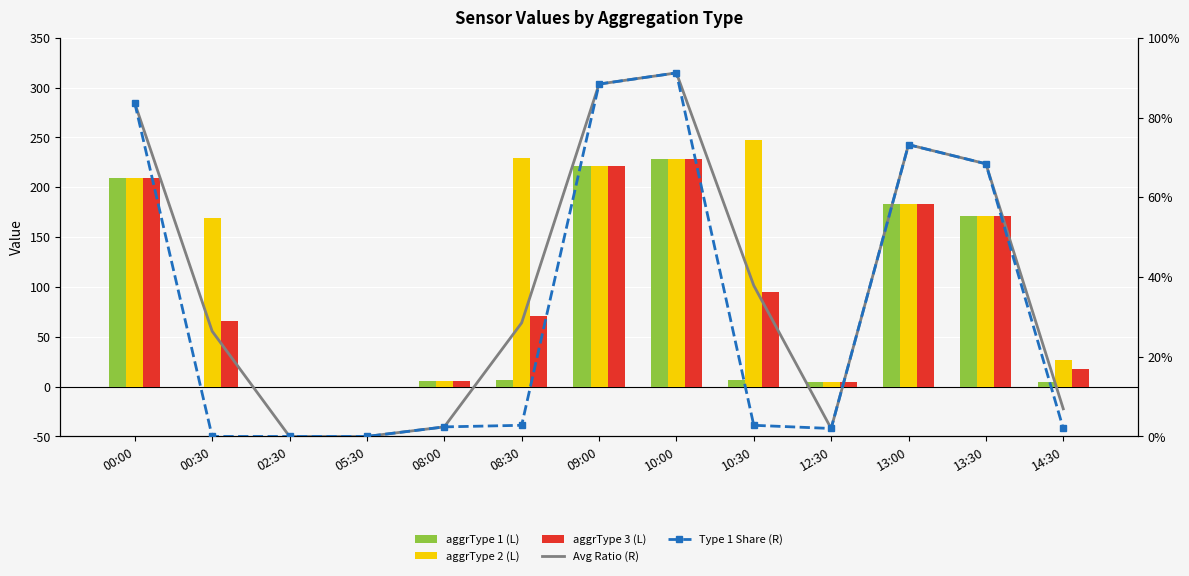

Rank the categories by aggrType 1 (L) value from lowest to highest.

00:30, 02:30, 05:30, 12:30, 14:30, 08:00, 08:30, 10:30, 13:30, 13:00, 00:00, 09:00, 10:00